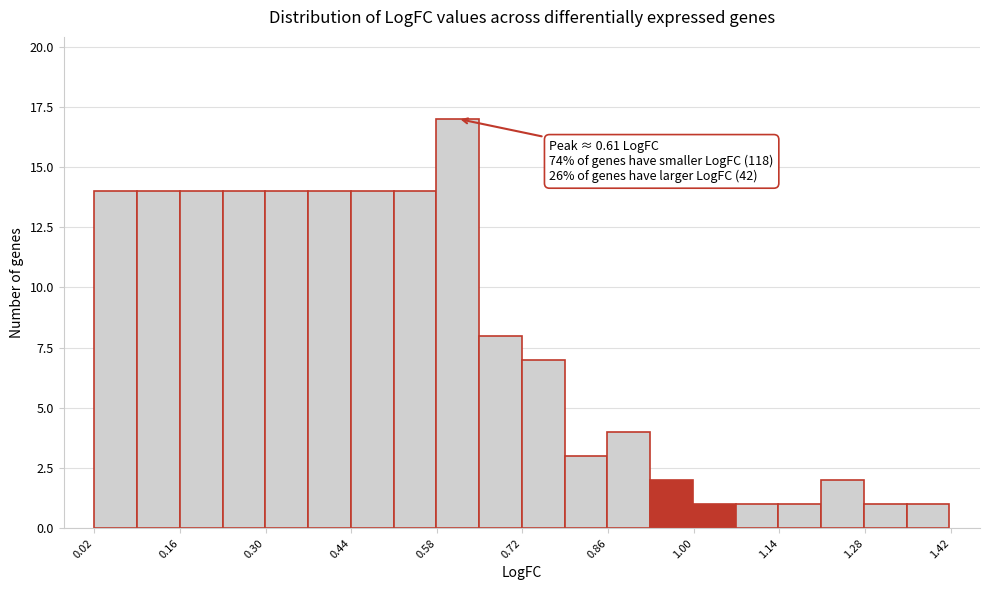

Around what value on the x-axis is the tallest bar? Give the approximate position of its centre, as read against the axis.

0.62